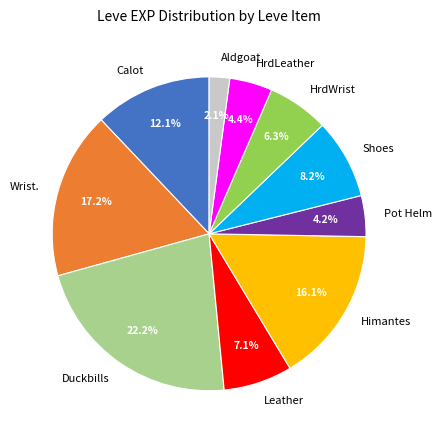

Do Pot Helm and Calot together represent more than half of the pie?

No